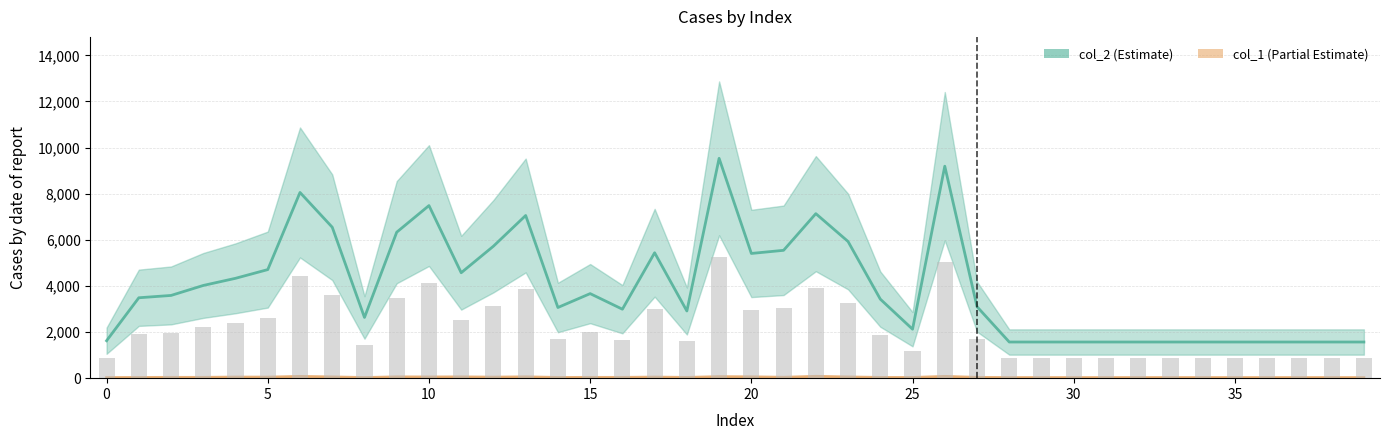

What is the maximum value shown in the chart?

9534.0